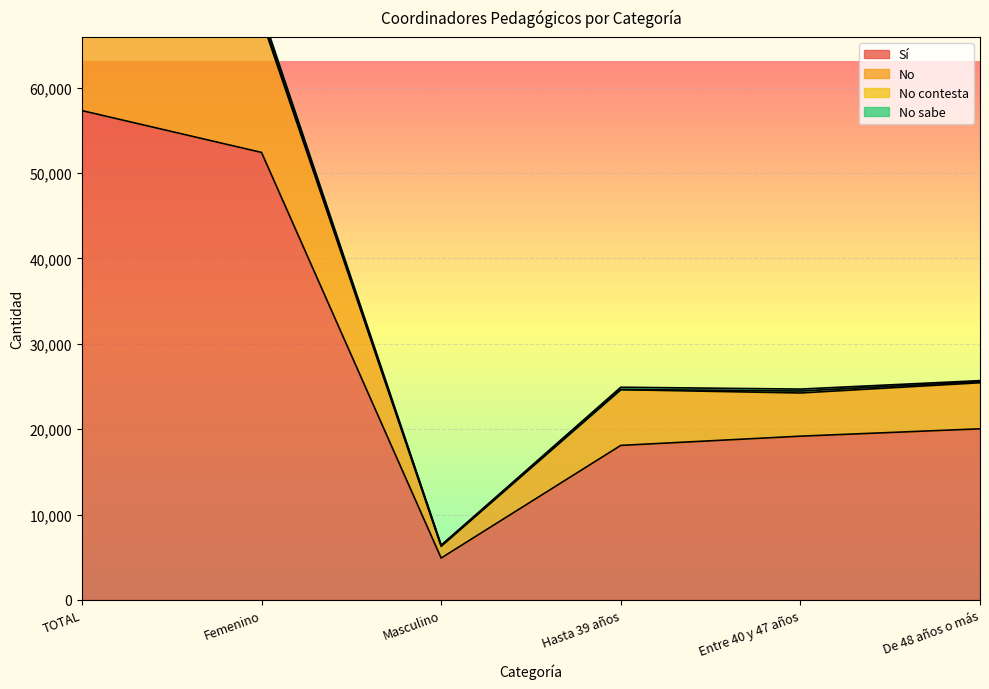

The value of Sí at Hasta 39 años is 18097. True or false?

True